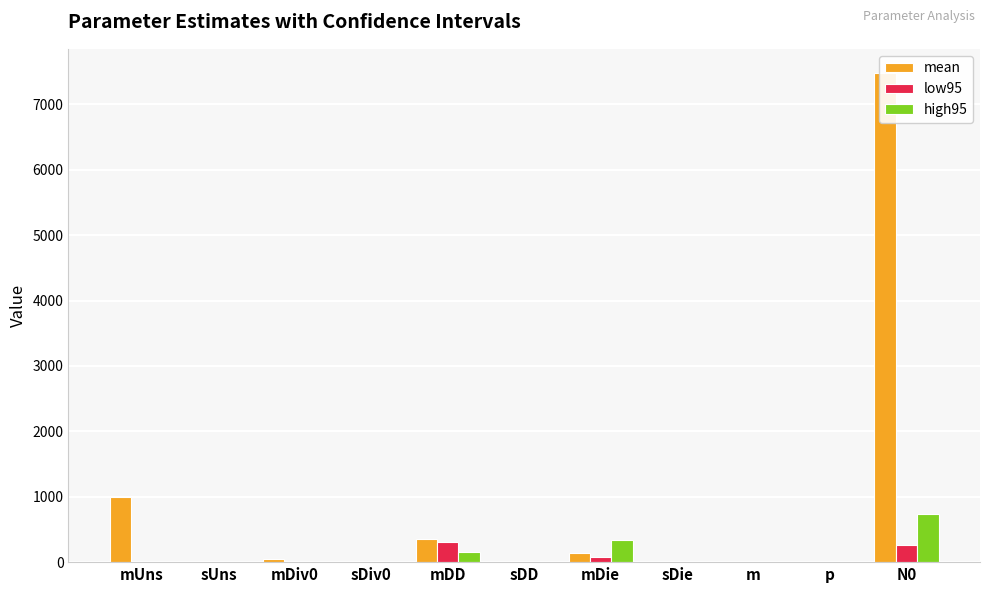

How many groups of bars are there?

11